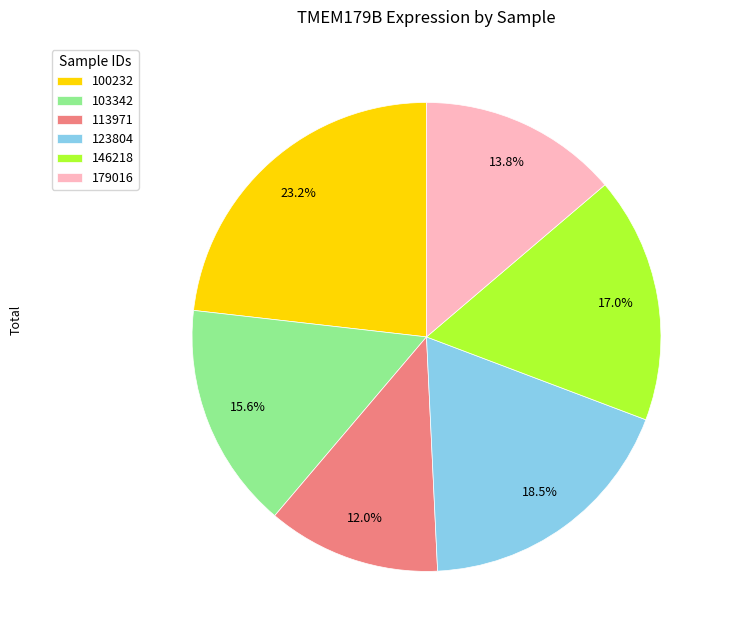

What portion of the pie excludes 123804?

81.5%